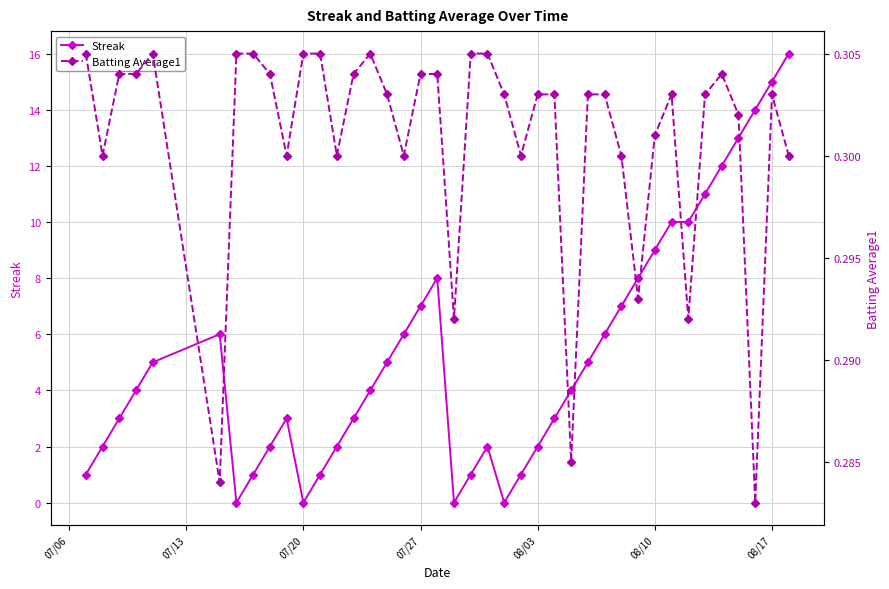

What is the highest value of the Streak series?

16